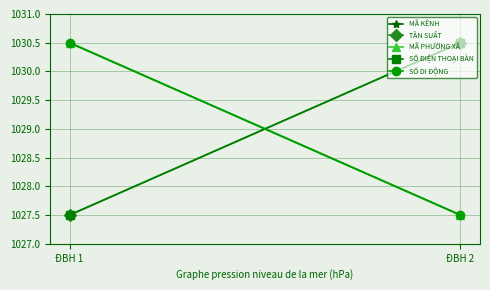

What is the spread (max minus min) of values at ĐBH 1?

3.0